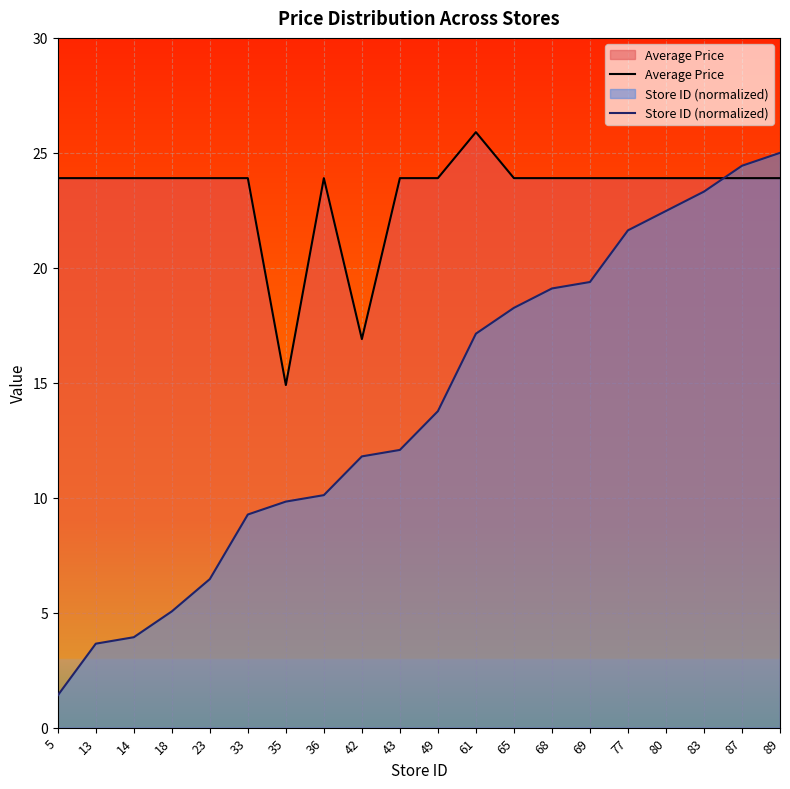

True or false: Store ID (normalized) has a value of 24.4 at 87.

True